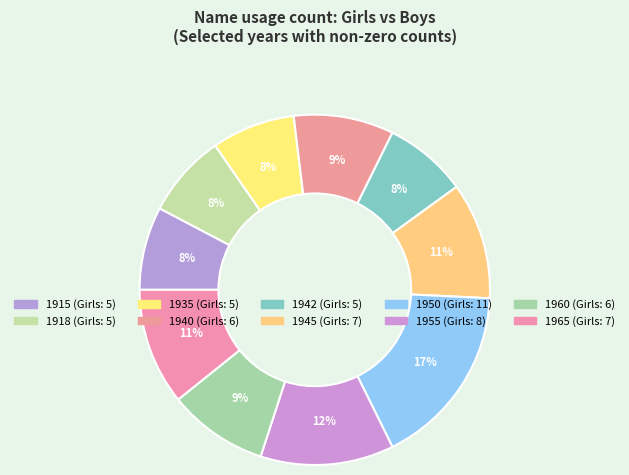

What is the largest slice in the pie chart?

1950